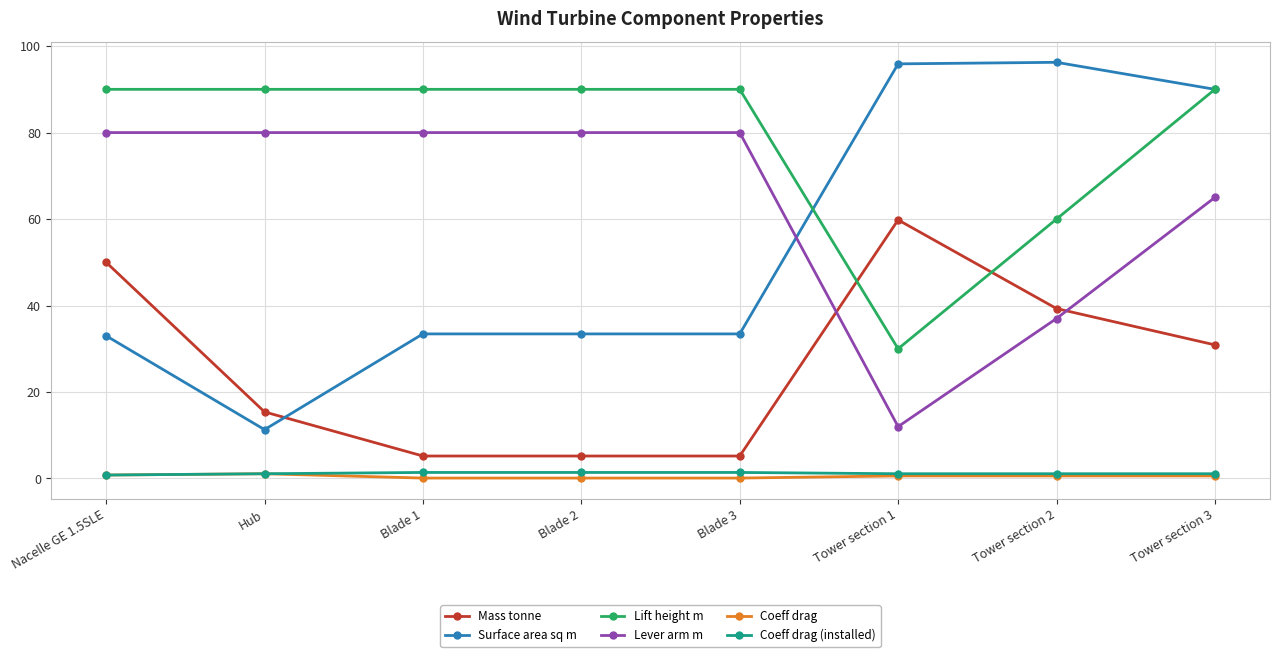

What is the label of the 3rd point from the left?

Blade 1